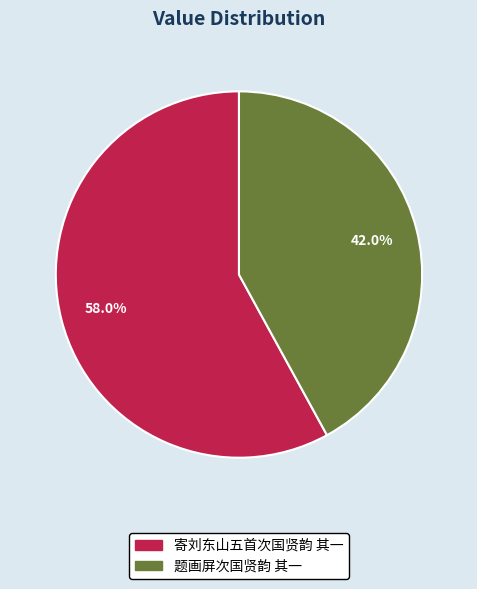

True or false: 题画屏次国贤韵 其一 accounts for 29% of the total.

False